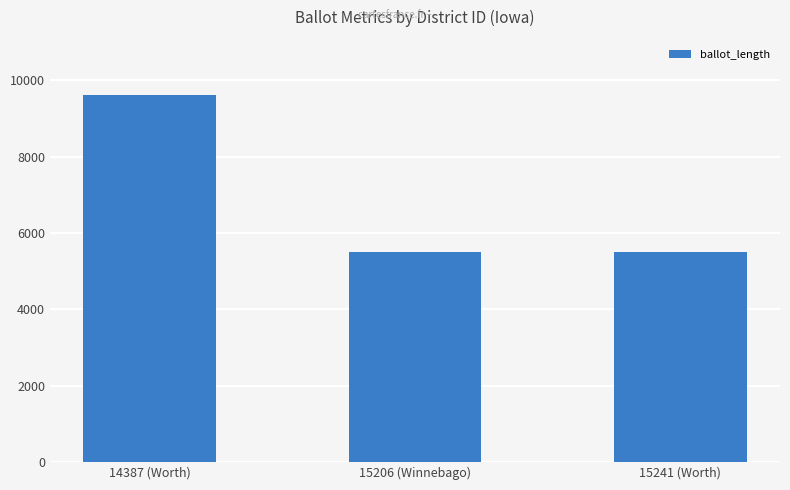

How many bars are there in total?

3